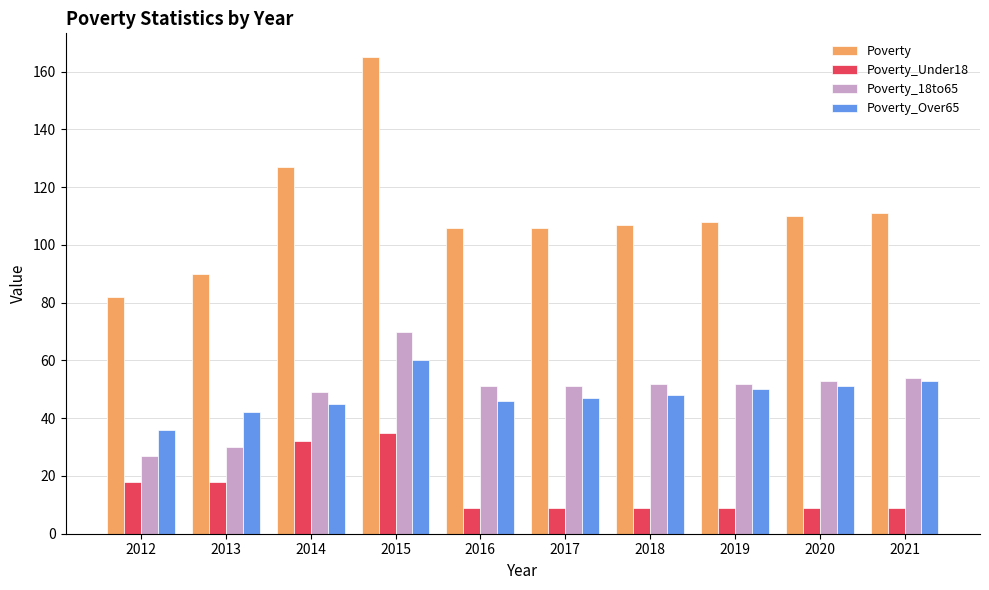

Is it true that Poverty_18to65 equals 27 at 2012?

True